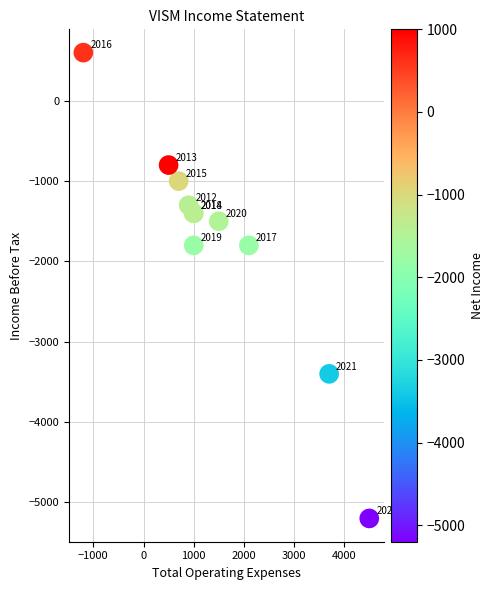

What Y value in the scatter plot is closest to -2300?

-1800